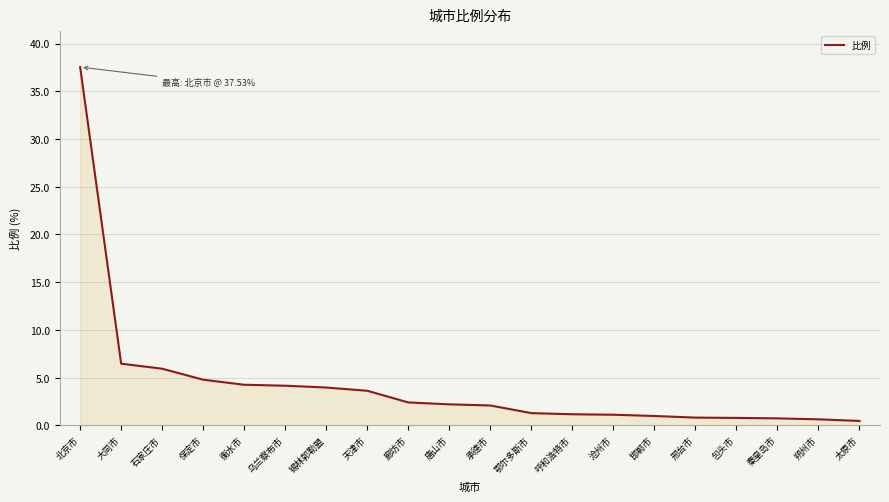

Does the chart display data point markers on the line(s)?

No